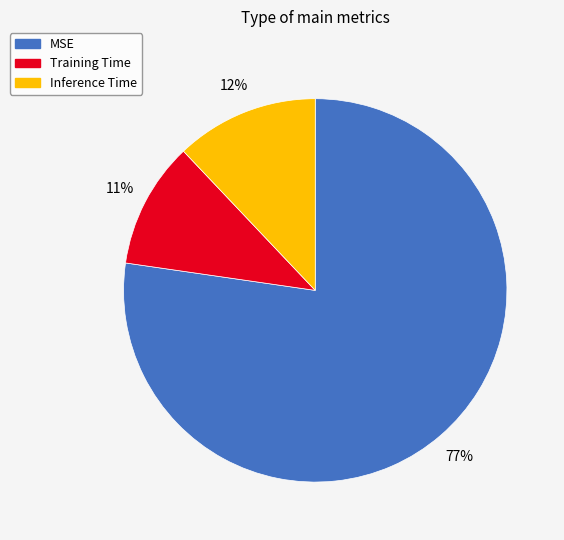

Is the sum of Inference Time and Training Time greater than half?

No